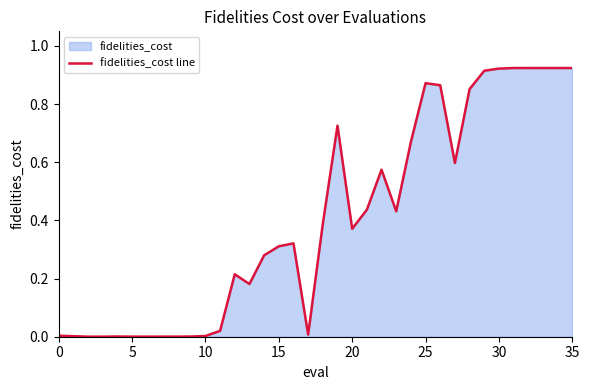

The chart shows a value of 0.0 at 0. True or false?

False